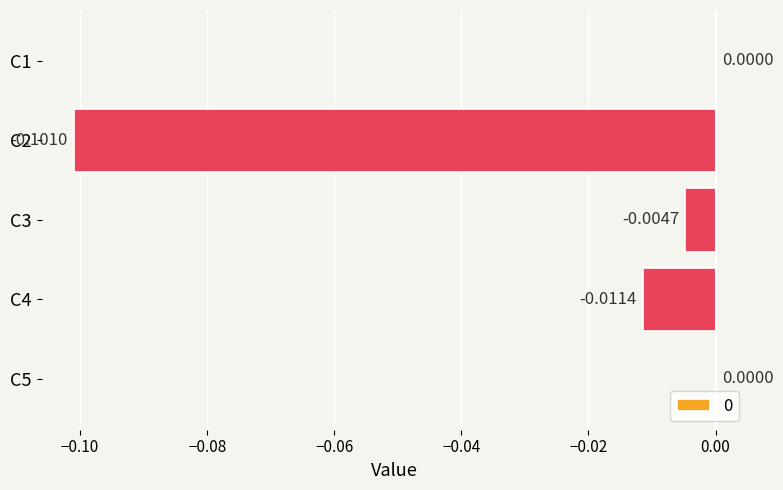

Between C2 and C5, which is larger?

C5